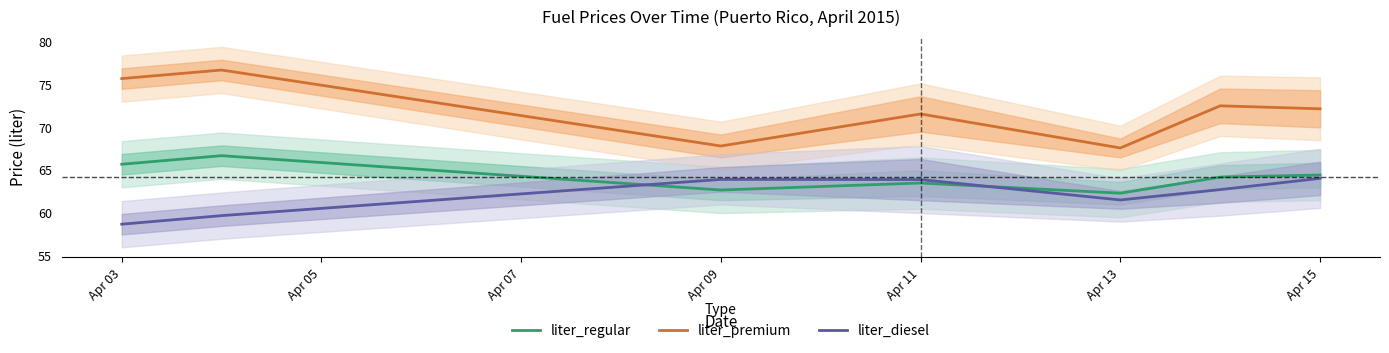

What is the sum of all liter_diesel values?

434.6